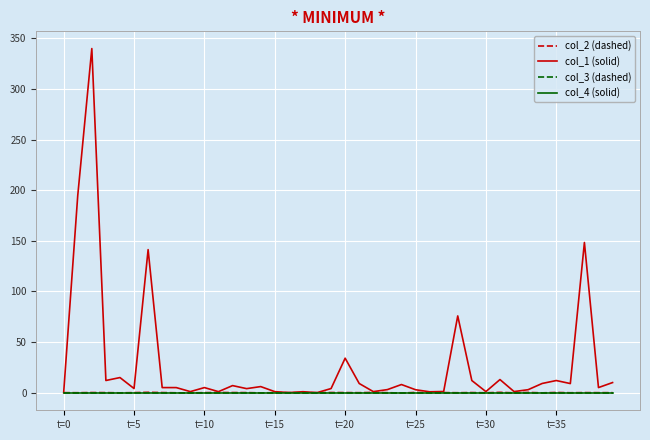

Does the chart have visible grid lines?

Yes